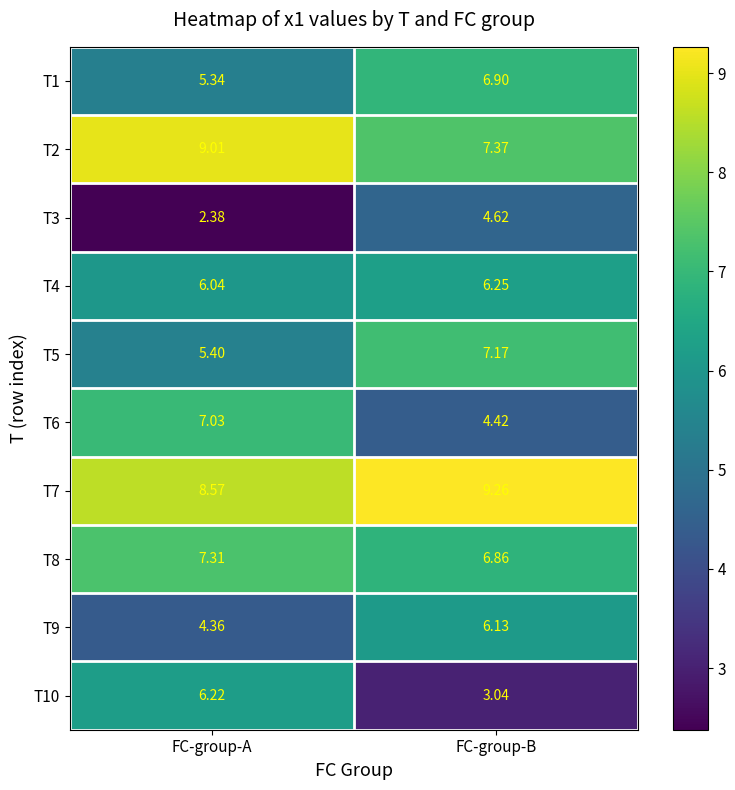

At which category is the sum across all series the highest?

FC-group-B